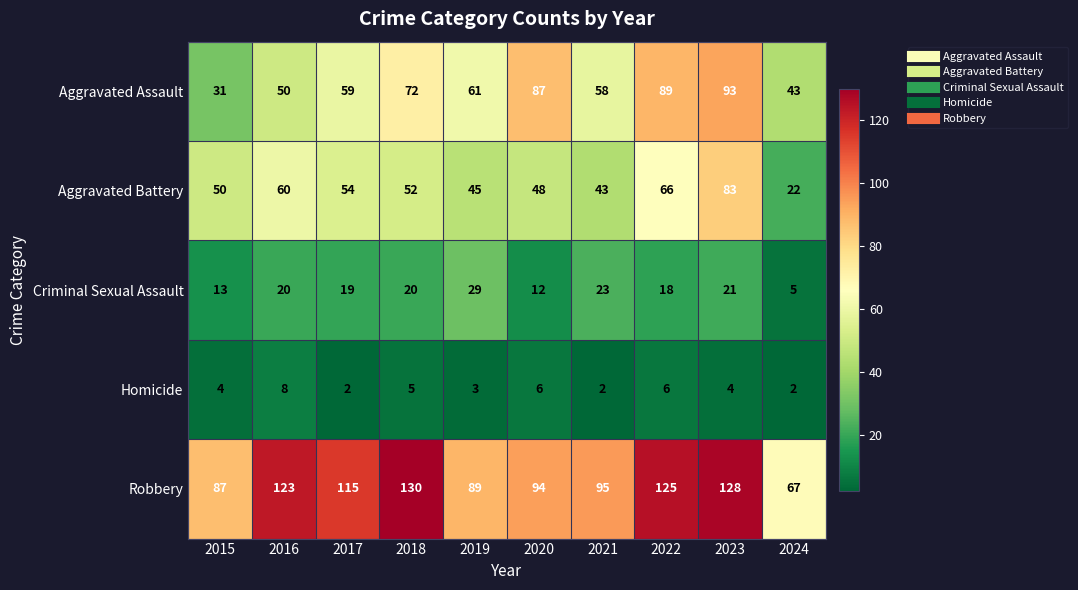

What is the sum of the Robbery values at 2017 and 2024?

182